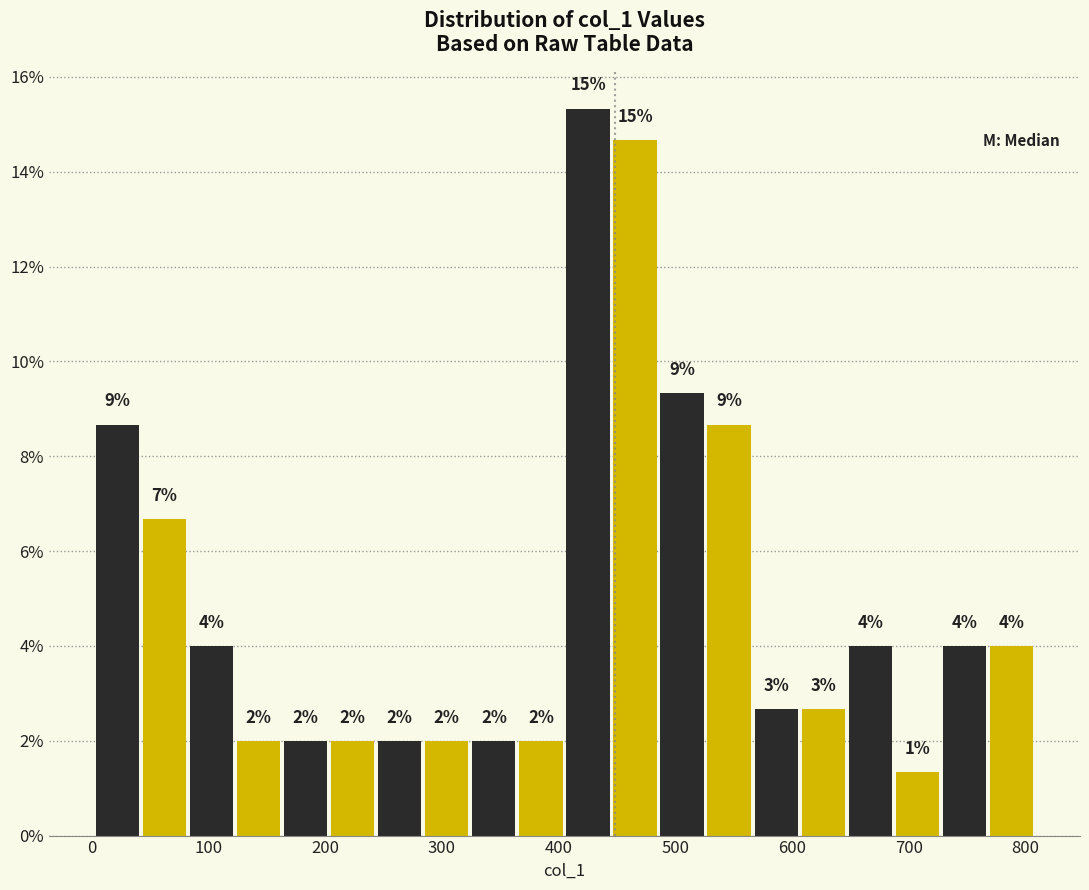

Which range on the x-axis has the tallest bar?

410 to 450